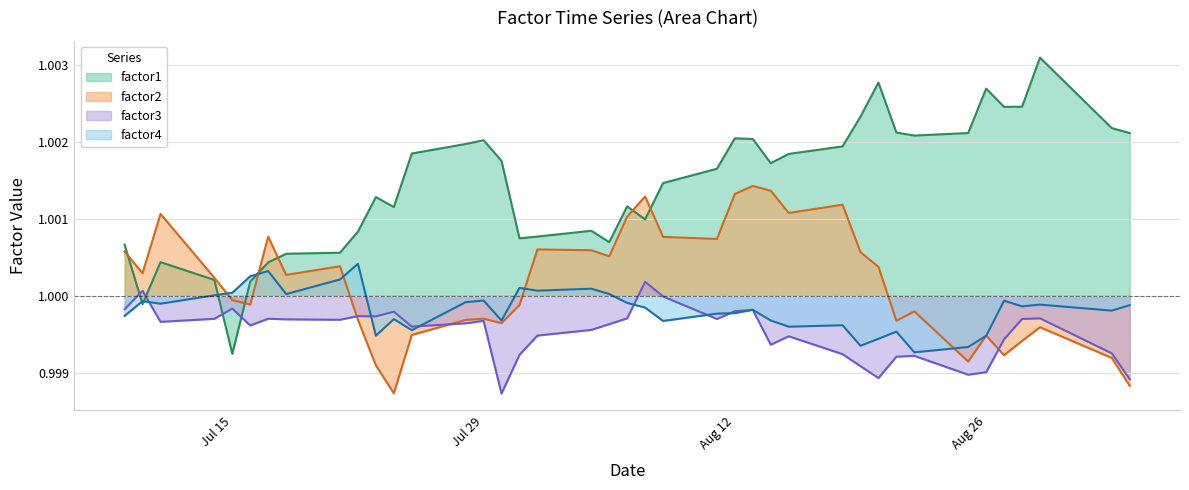

What is the total value across all series at 2014-08-07?

4.0